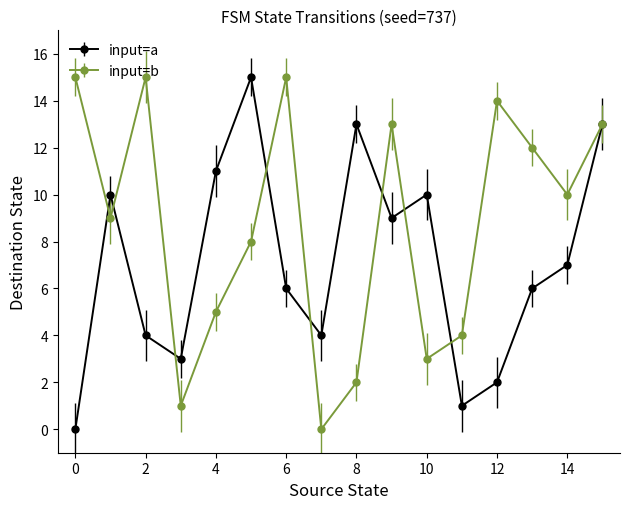

Rank the series by their average value, from lowest to highest.

input=a, input=b